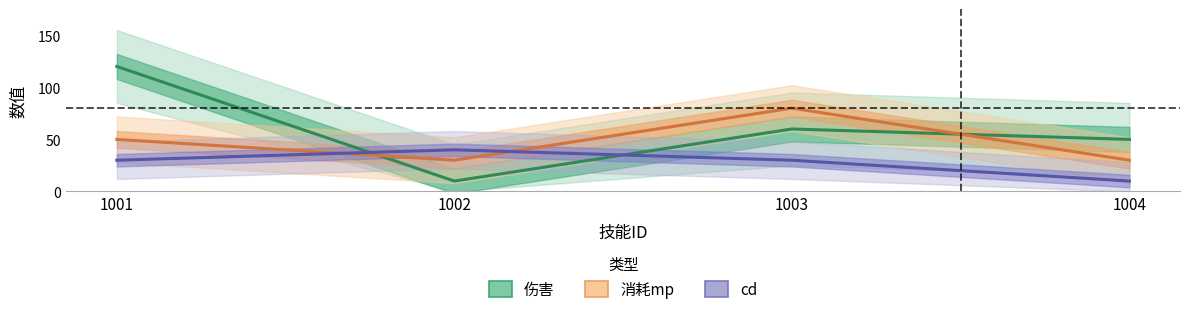

Reading left to right, transcribe all the data shown in this chart.

伤害: 120	10	60	50
消耗mp: 50	30	80	30
cd: 30	40	30	10